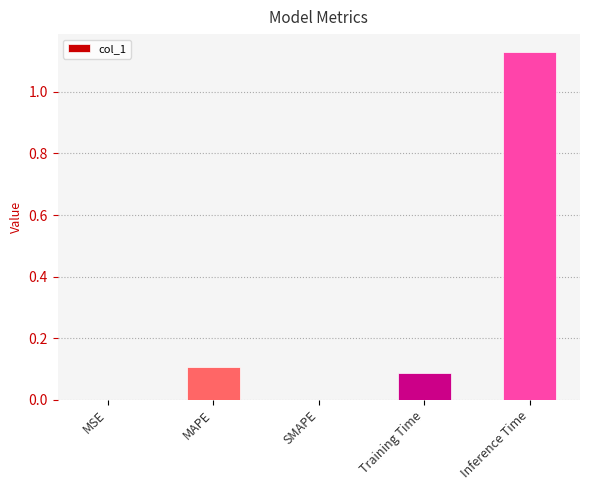

What is the change in value from MAPE to Inference Time?

+1.0